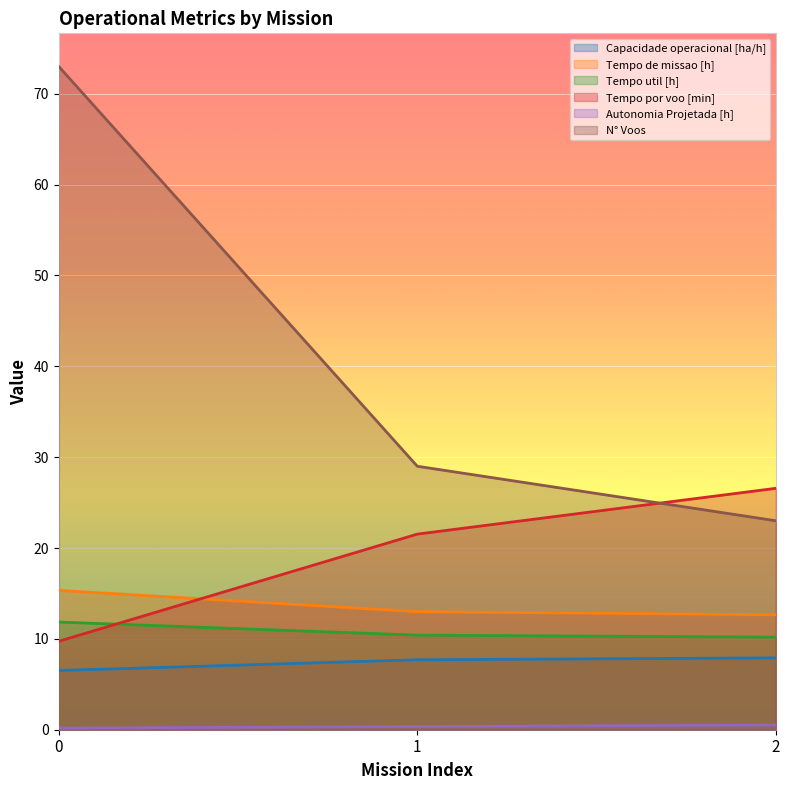

What are all the series names shown in the legend?

Capacidade operacional [ha/h], Tempo de missao [h], Tempo util [h], Tempo por voo [min], Autonomia Projetada [h], N° Voos